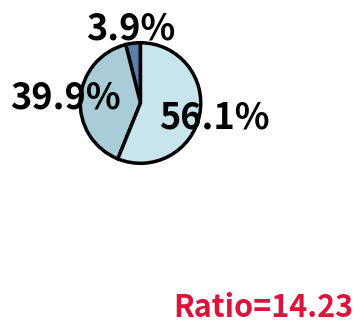

Is there any slice that represents more than half of the pie?

Yes